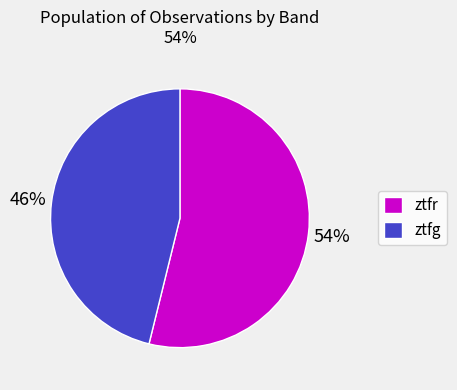

Is the sum of ztfr and ztfg greater than half?

Yes